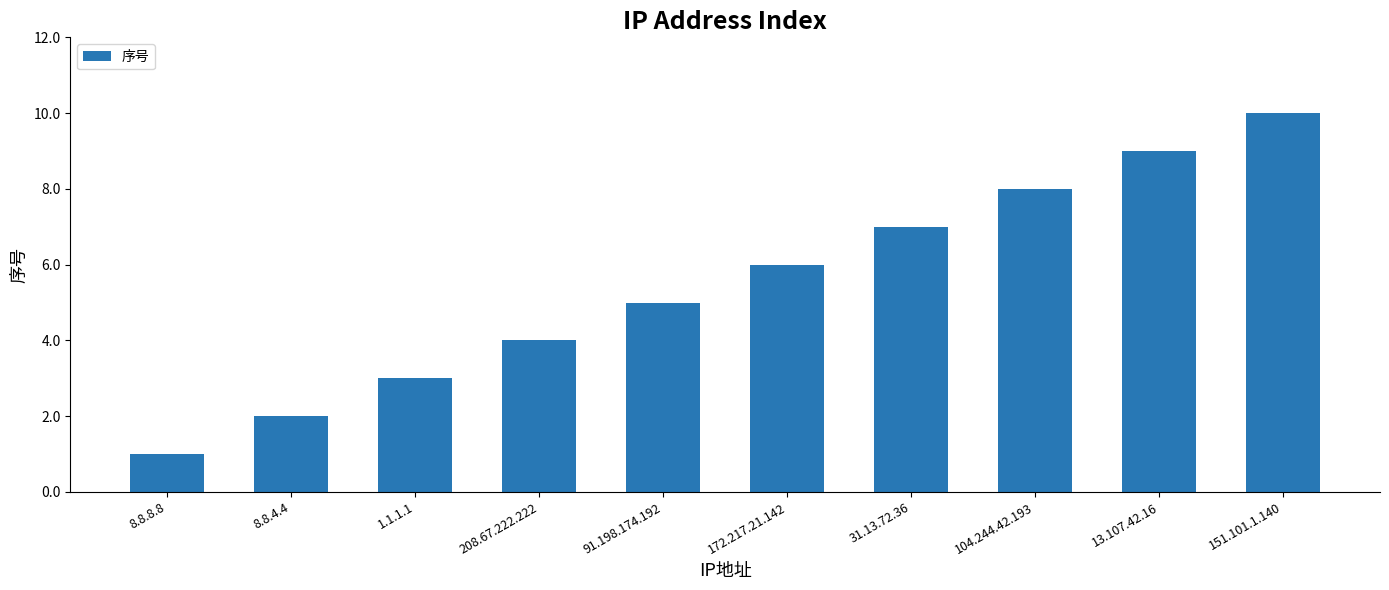

The chart shows a value of 0 at 8.8.8.8. True or false?

False